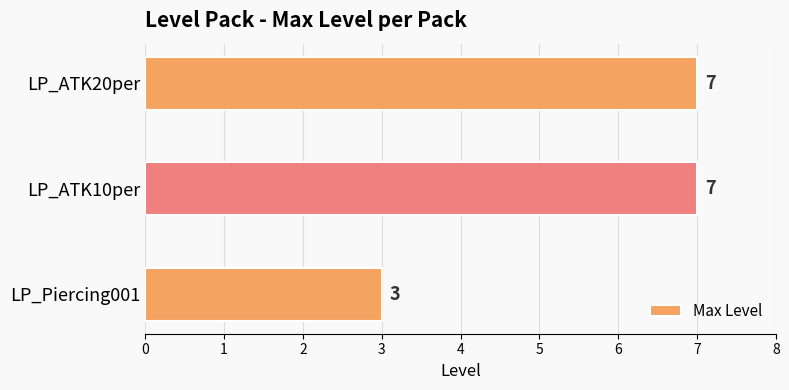

What is the smallest value displayed?

3